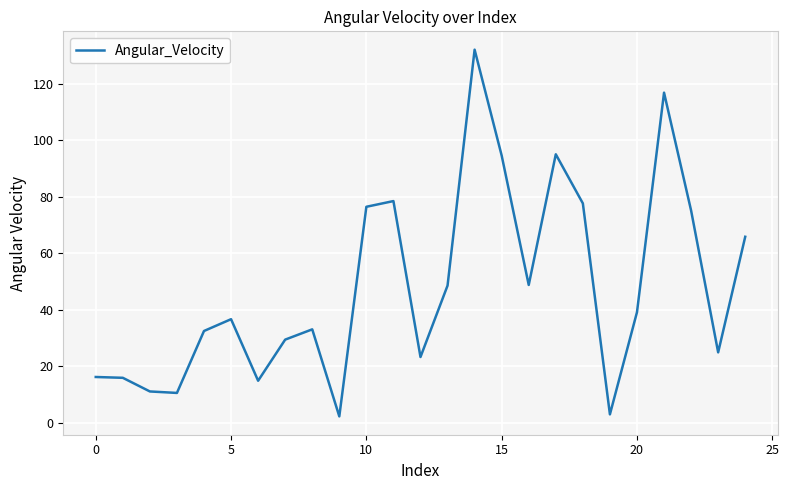

What is the maximum value shown in the chart?

132.0